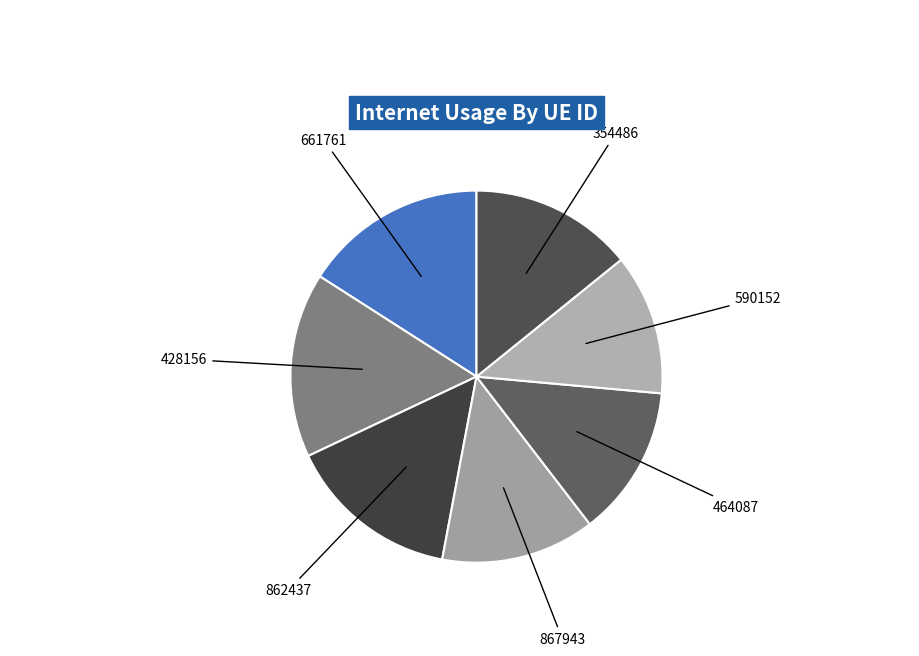

Which slice is the smallest?

590152